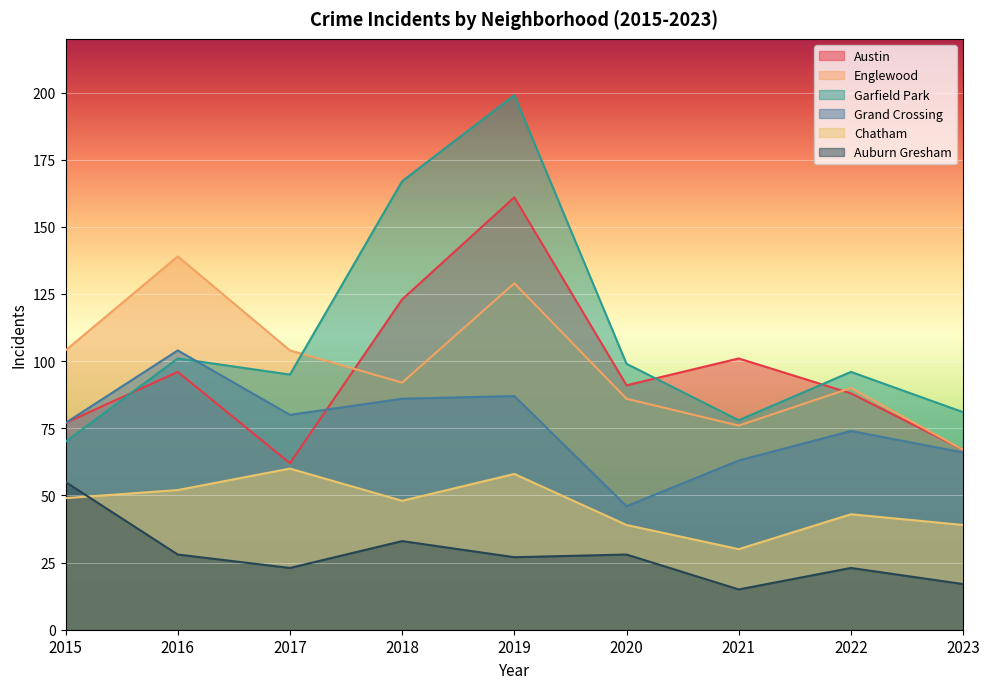

At how many categories does at least one series exceed 192?

1